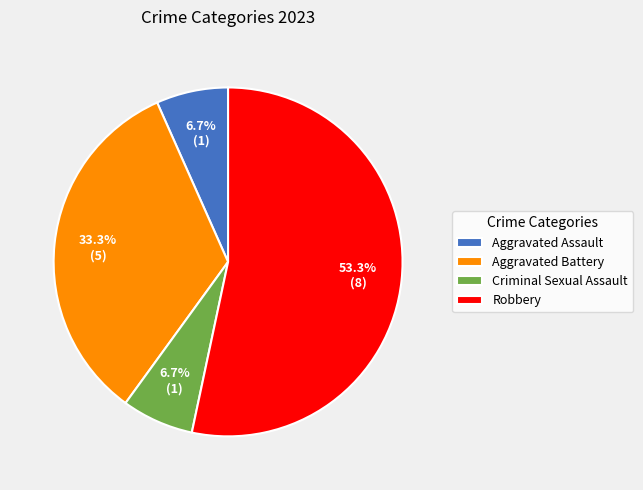

Does Robbery account for over 50% of the chart?

Yes